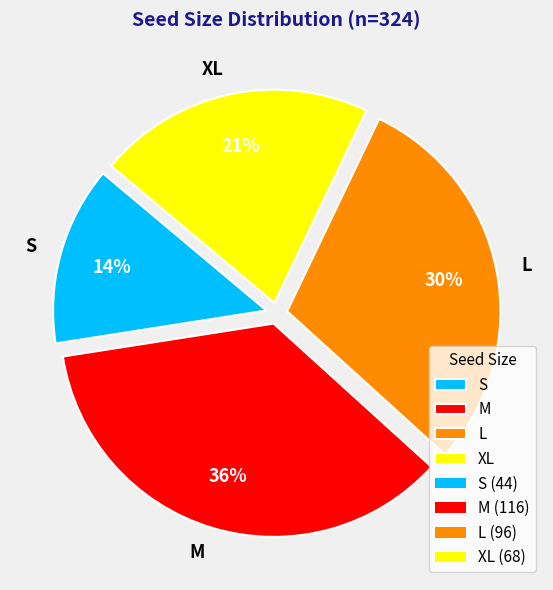

The S slice represents 14% of the pie. True or false?

True